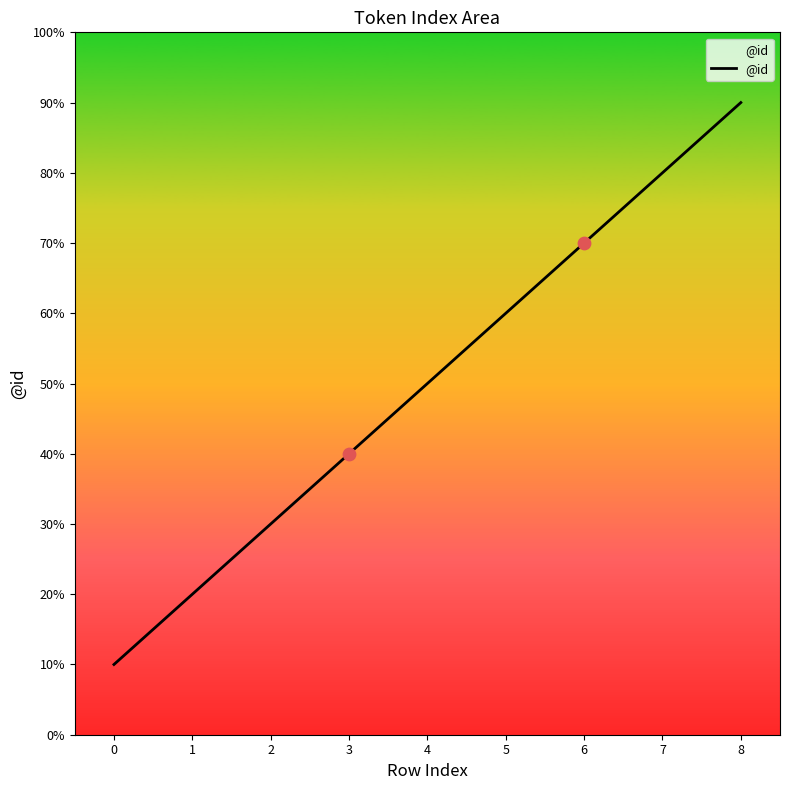

Which has a higher value, 1 or 6?

6